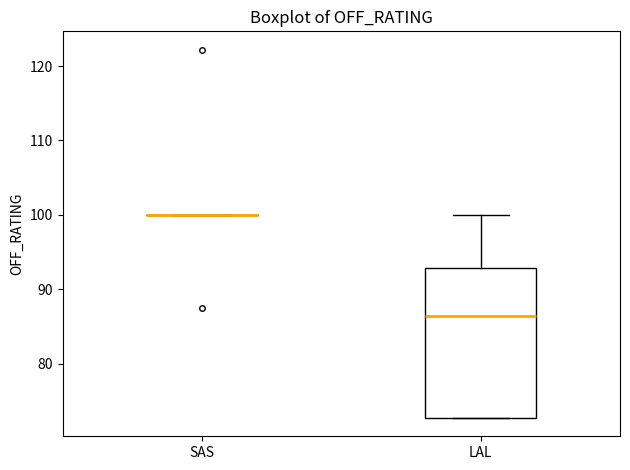

Where does the upper whisker of the box for LAL end on the y-axis? The values are not printed on the chart, so give them approximately, as read against the axis.

100